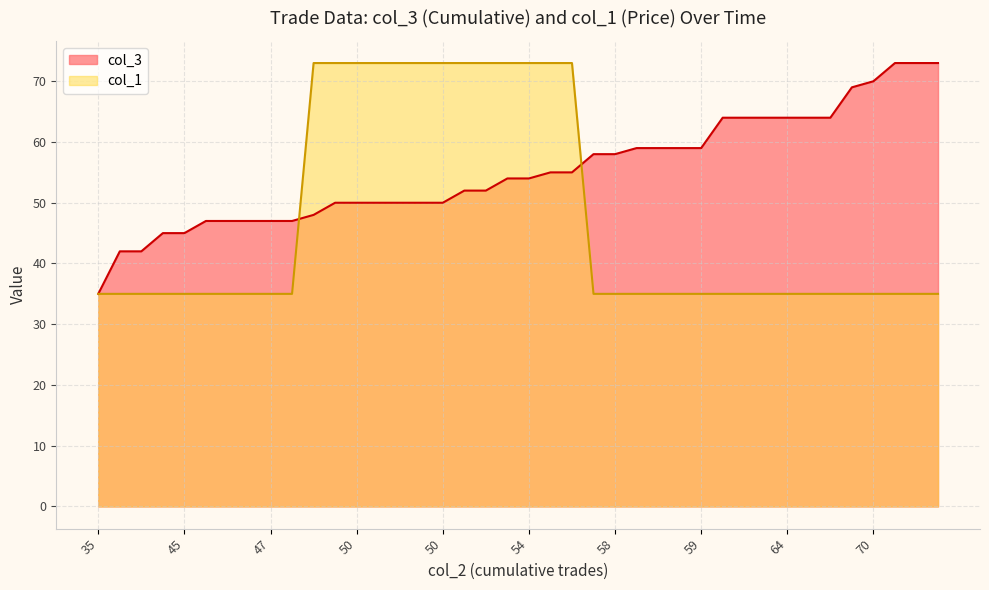

What is the value of the col_1 point at the 27th from the left?

35.0